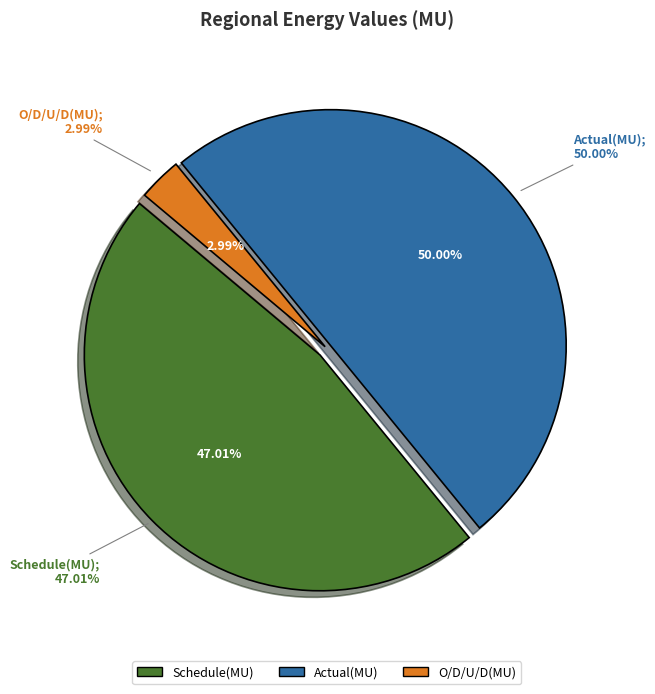

To the nearest percent, what percentage of the pie is Actual(MU)?

50%